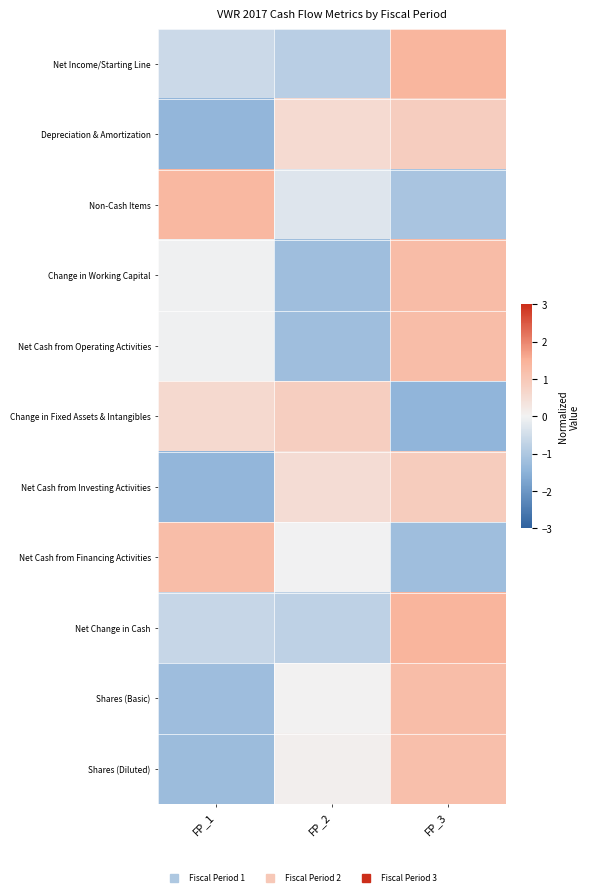

Reading left to right, transcribe all the data shown in this chart.

Net Income/Starting Line: FP_1=-0.6	FP_2=-0.8	FP_3=1.4
Depreciation & Amortization: FP_1=-1.4	FP_2=0.5	FP_3=0.9
Non-Cash Items: FP_1=1.3	FP_2=-0.3	FP_3=-1.1
Change in Working Capital: FP_1=-0.0	FP_2=-1.2	FP_3=1.2
Net Cash from Operating Activities: FP_1=-0.0	FP_2=-1.2	FP_3=1.2
Change in Fixed Assets & Intangibles: FP_1=0.6	FP_2=0.8	FP_3=-1.4
Net Cash from Investing Activities: FP_1=-1.4	FP_2=0.5	FP_3=0.9
Net Cash from Financing Activities: FP_1=1.2	FP_2=-0.0	FP_3=-1.2
Net Change in Cash: FP_1=-0.6	FP_2=-0.8	FP_3=1.4
Shares (Basic): FP_1=-1.2	FP_2=0.0	FP_3=1.2
Shares (Diluted): FP_1=-1.3	FP_2=0.1	FP_3=1.2